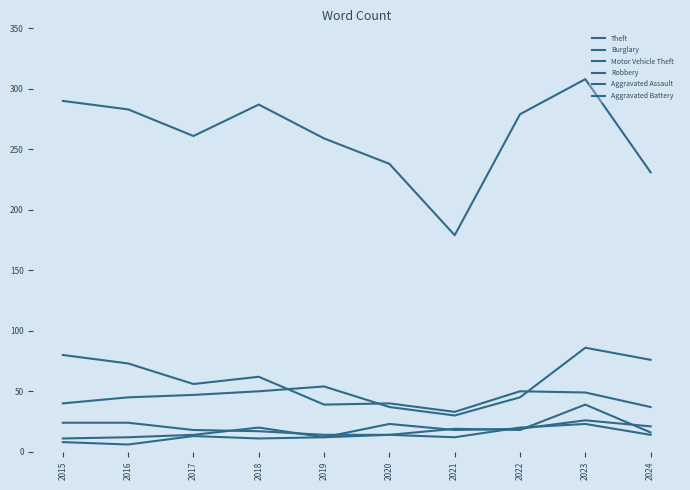

Does the chart have visible grid lines?

No